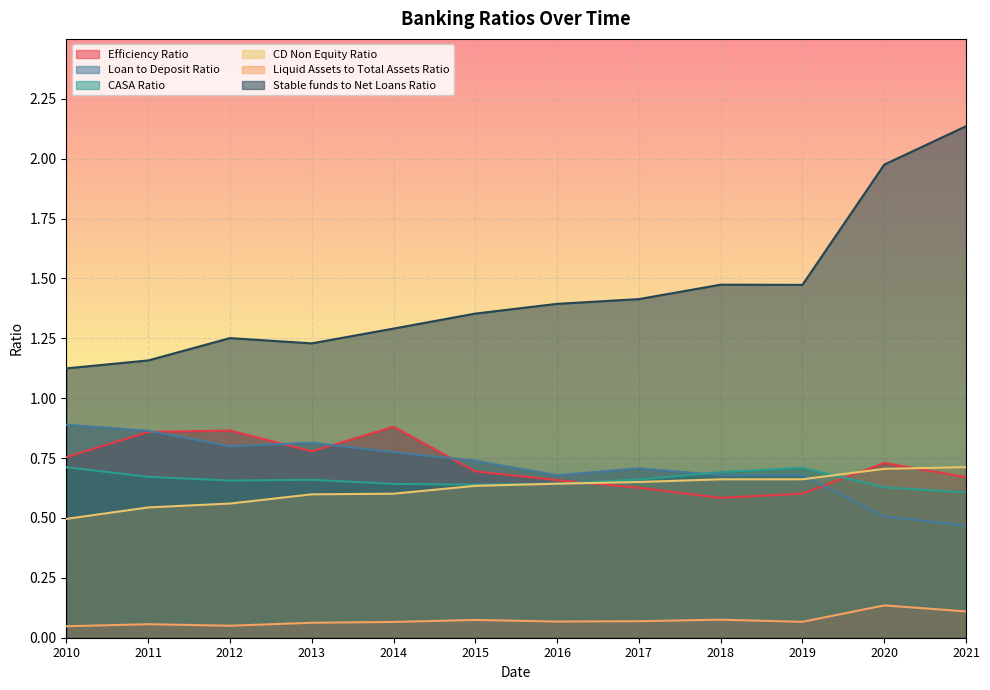

In Stable funds to Net Loans Ratio, how many points are lower than both neighbors (excluding endpoints)?

2